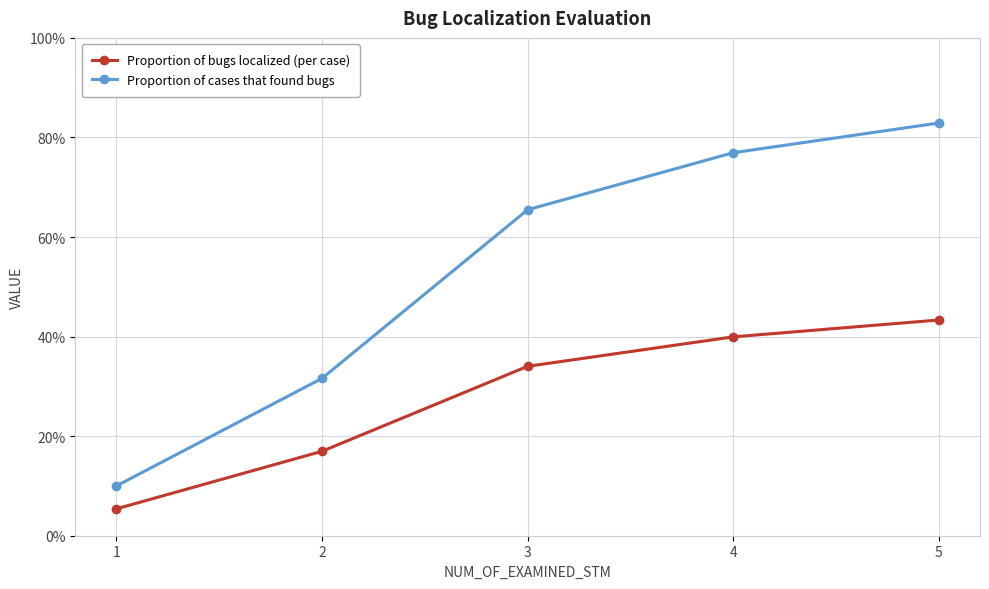

Count the Proportion of bugs localized (per case) values in the range 0 to 1.

5